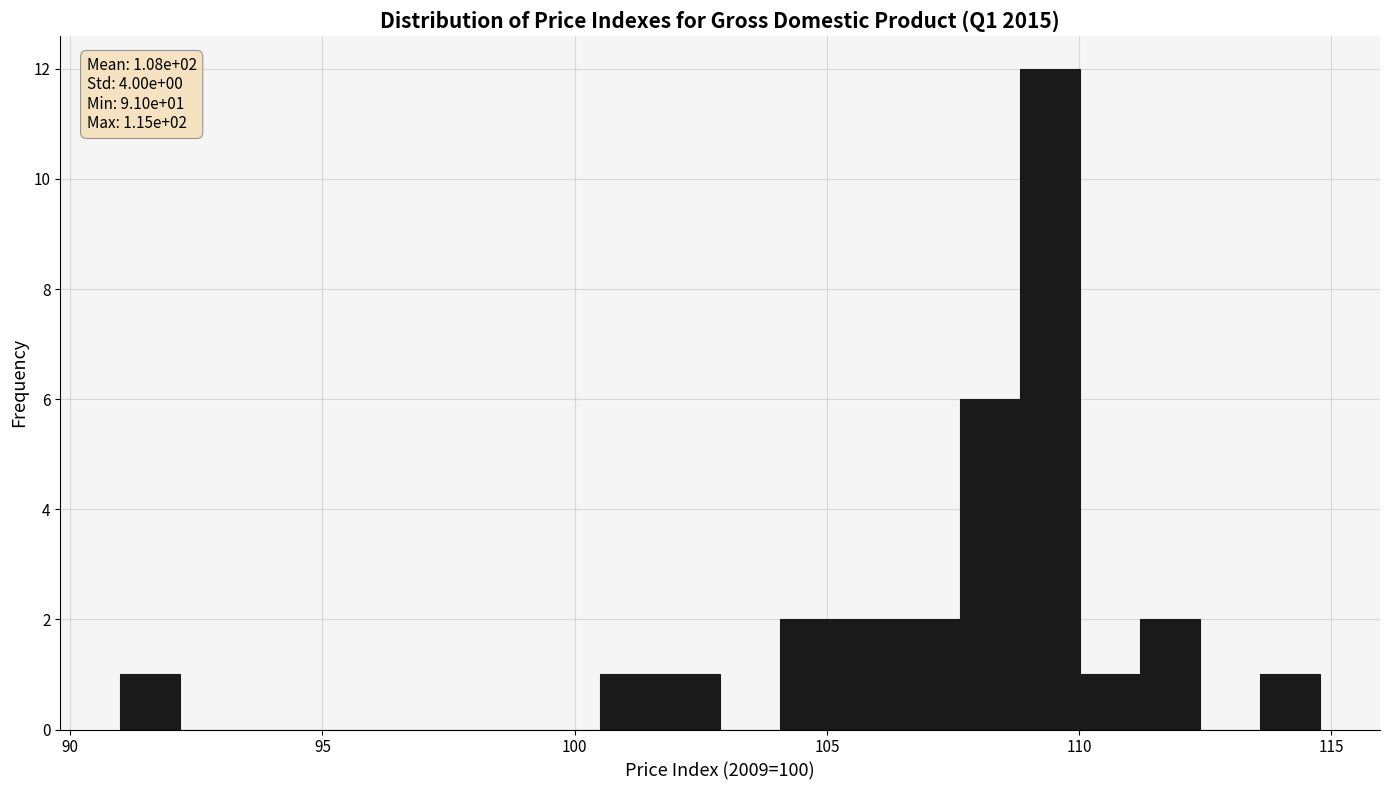

Around what value on the x-axis is the tallest bar? Give the approximate position of its centre, as read against the axis.

109.5